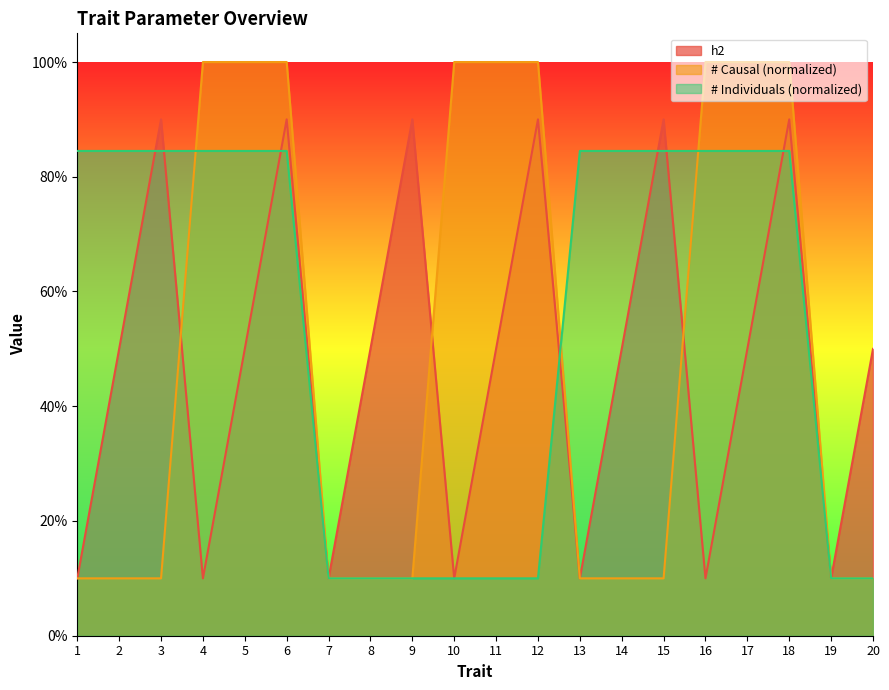

True or false: h2 has a value of 0.2 at 8.

False